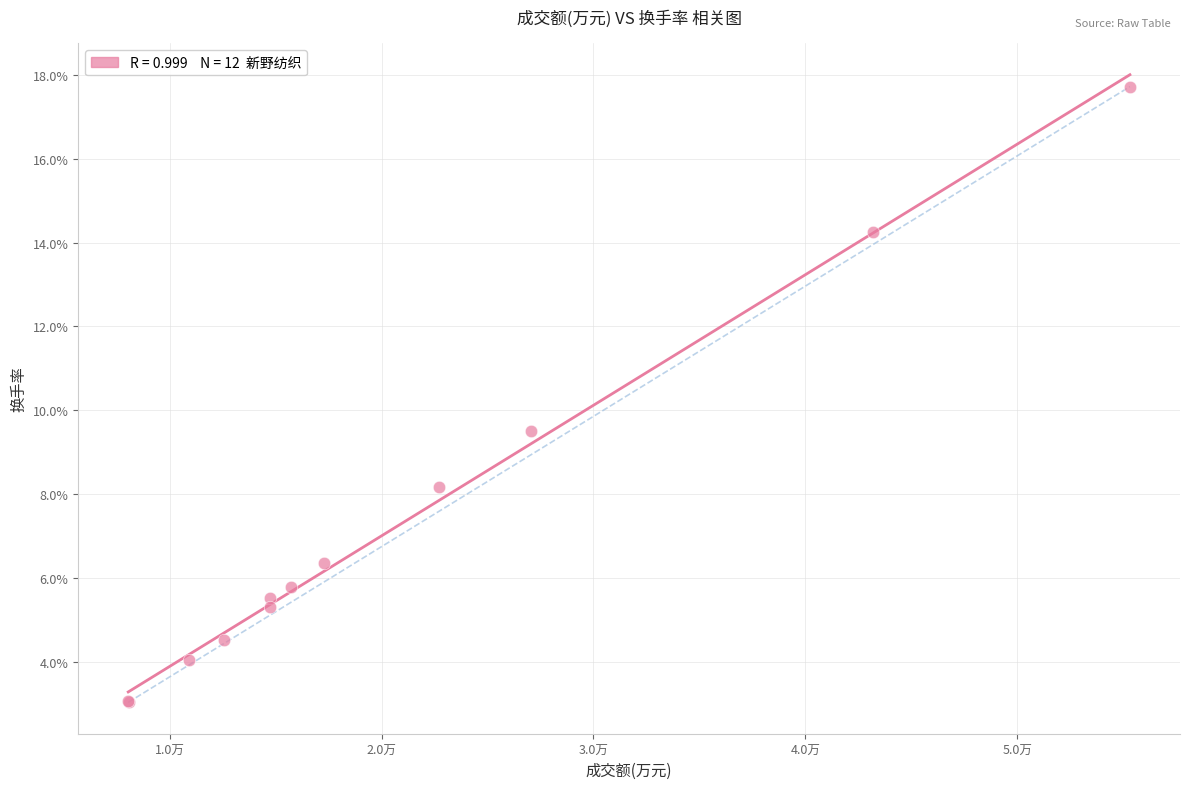

What Y value in the scatter plot is closest to 10?

9.5